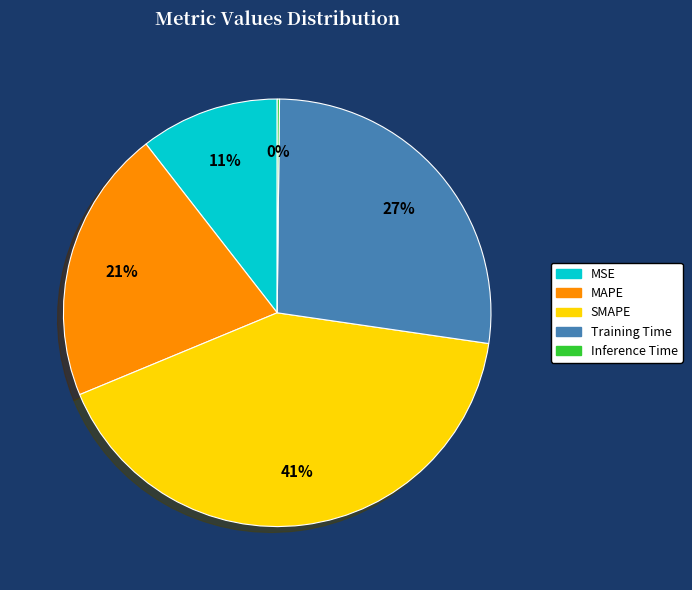

Is the sum of MAPE and Training Time greater than half?

No